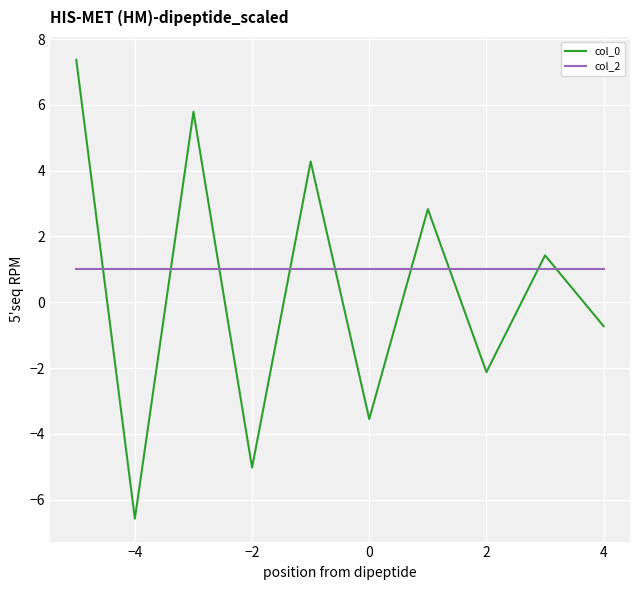

What is the smallest value displayed?

-6.6